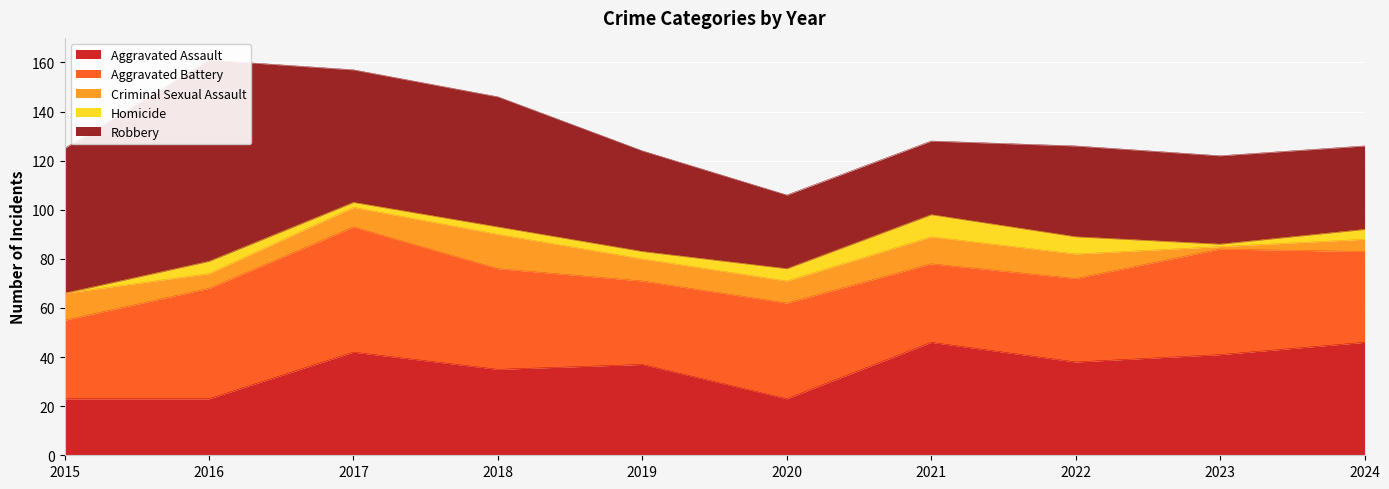

What is the average value of the Aggravated Battery series?

39